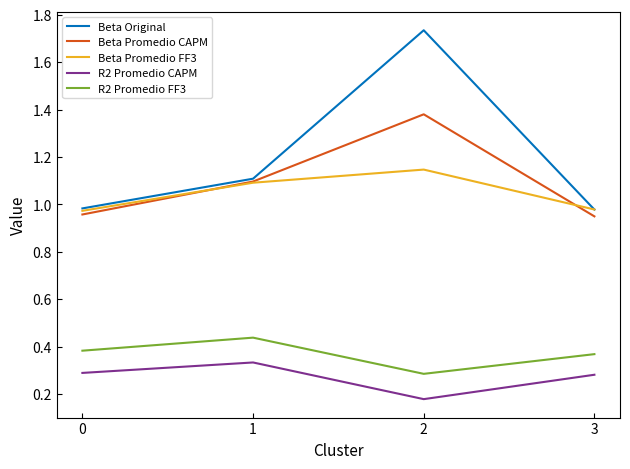

True or false: R2 Promedio FF3 has a value of 0.7 at 1.

False